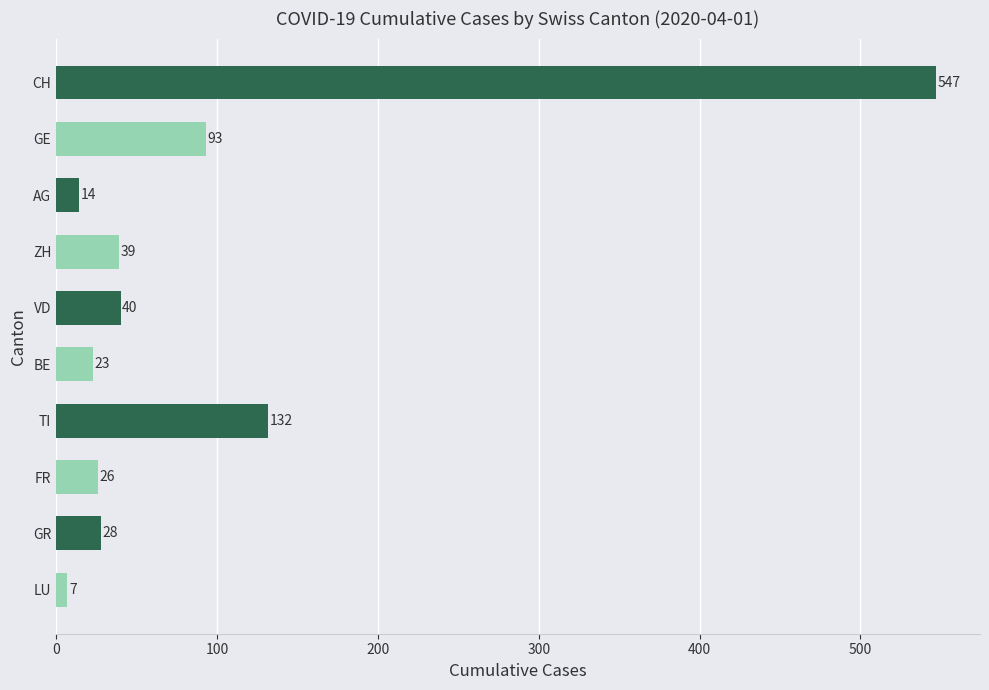

Rank the categories by value from lowest to highest.

LU, AG, BE, FR, GR, ZH, VD, GE, TI, CH